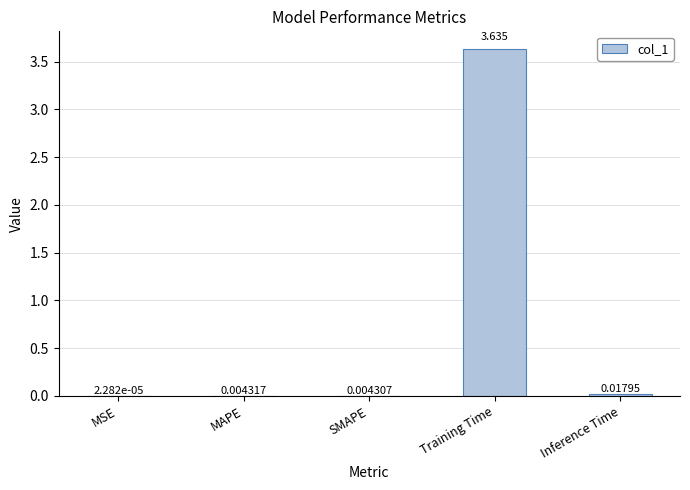

At which label is the value closest to 1?

Inference Time